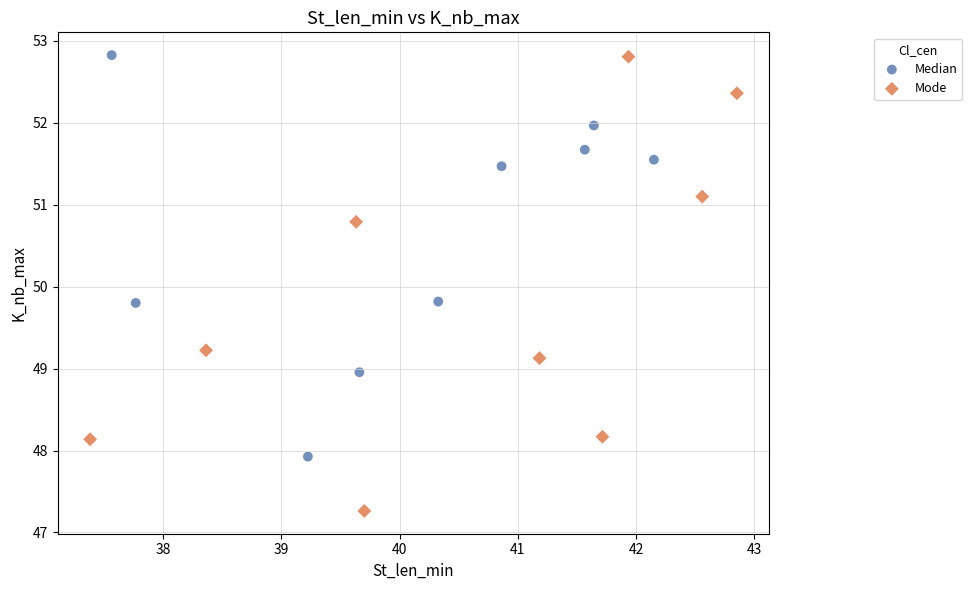

Which series reaches the minimum Y coordinate?

Mode